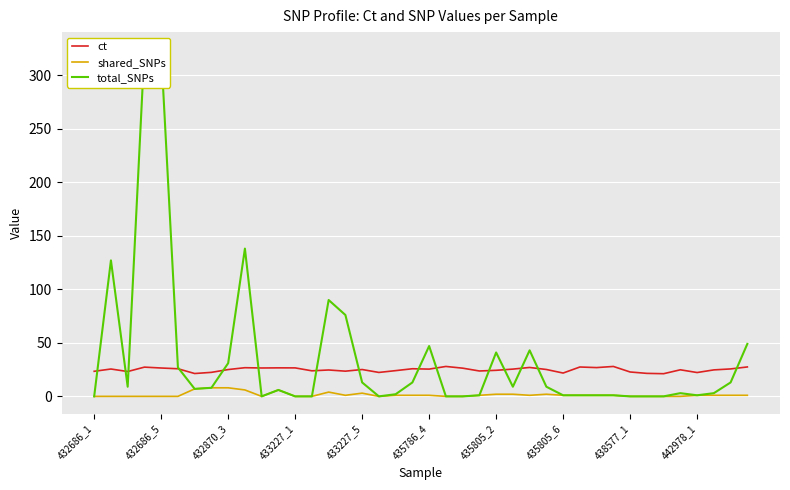

True or false: ct and shared_SNPs intersect in this chart.

False